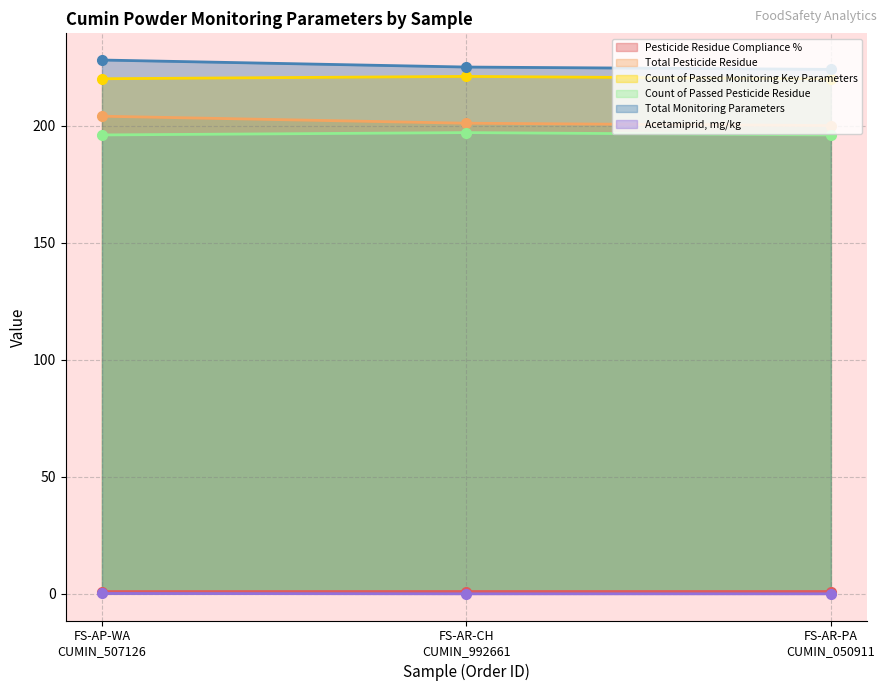

What is the greatest value displayed?

228.0